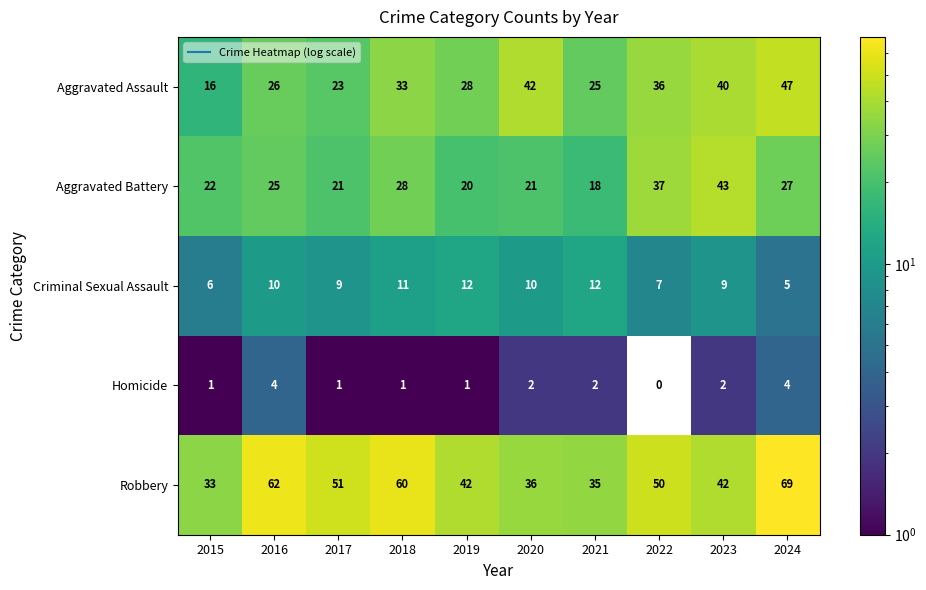

How many series are shown in this chart?

5